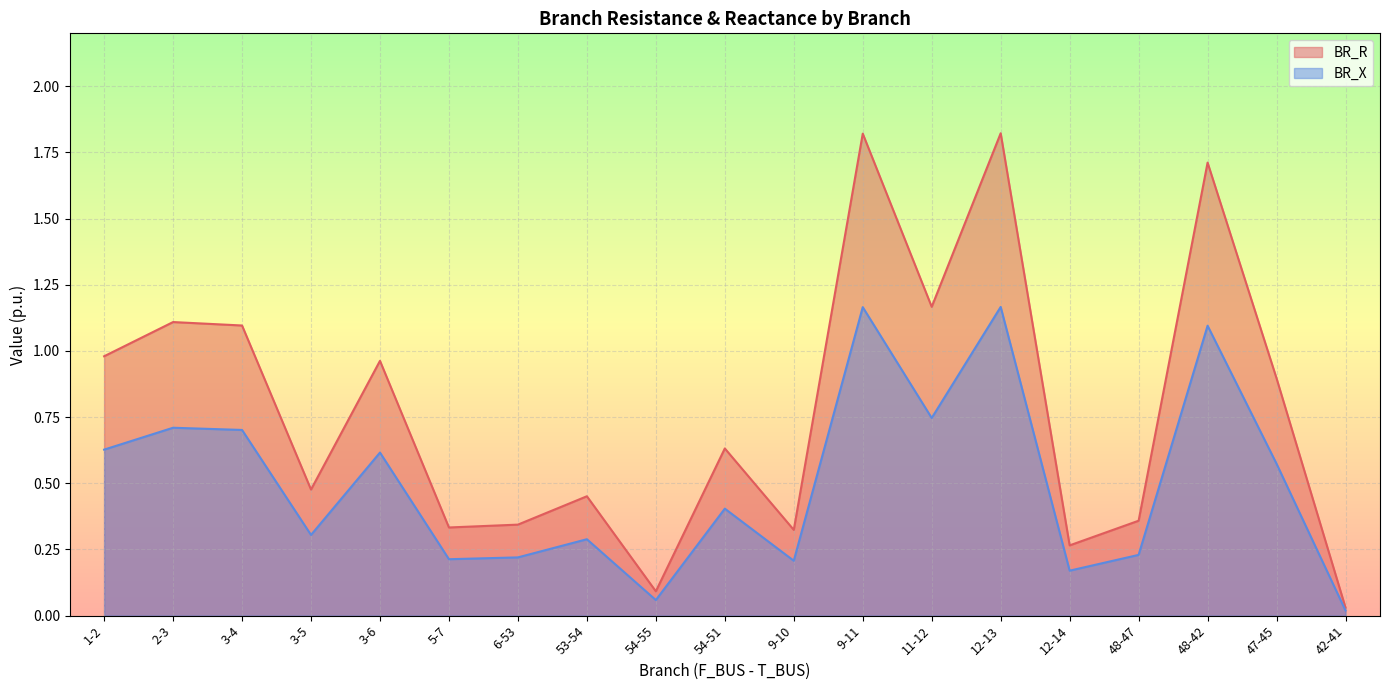

How many interior local peaks does the BR_R series have?

7